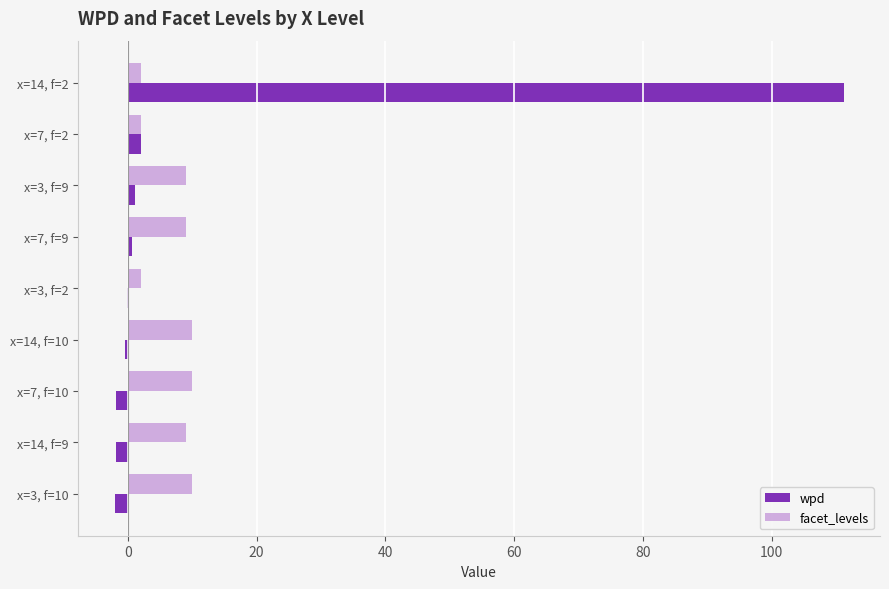

What are all the series names shown in the legend?

wpd, facet_levels